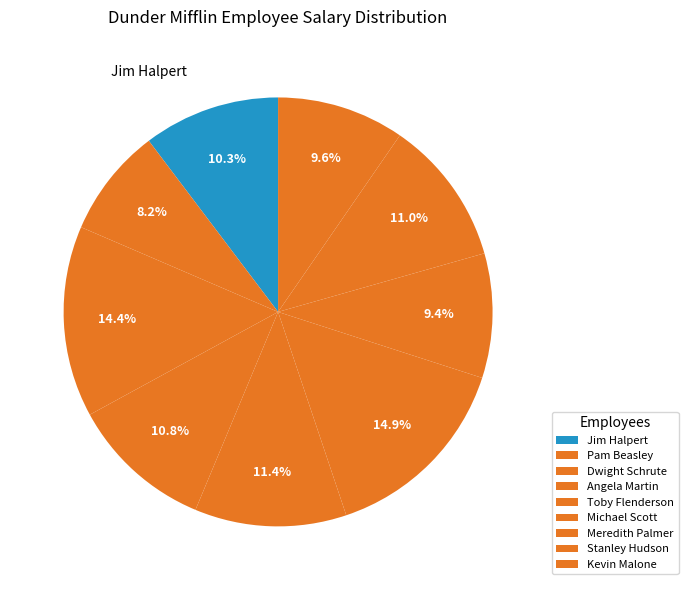

To the nearest percent, what is the difference between the largest and smallest slice percentages?

7%